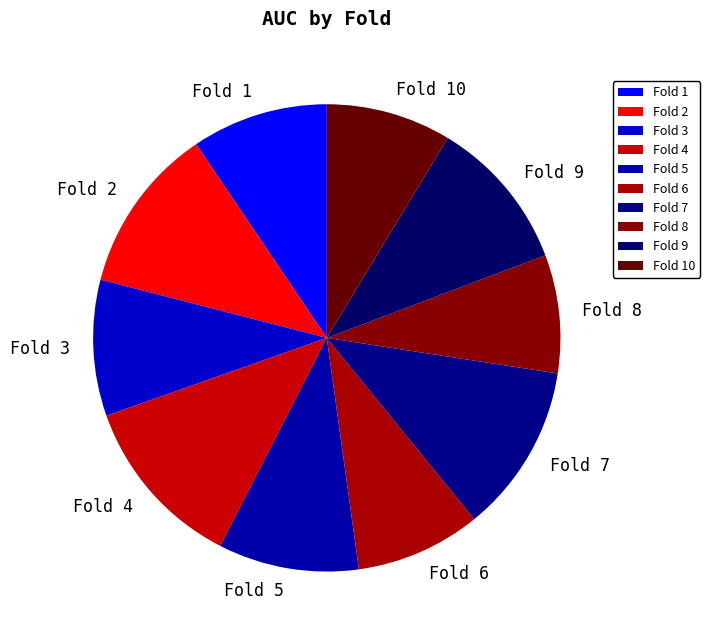

Is it true that Fold 7 is 12% of the pie?

True